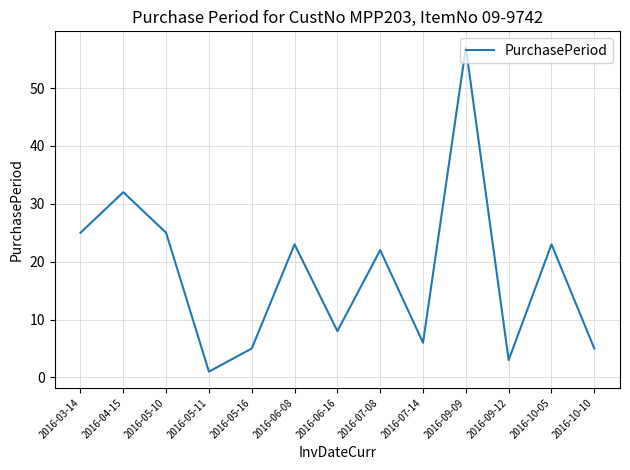

True or false: there are more than 2 points higher than both neighbors.

True